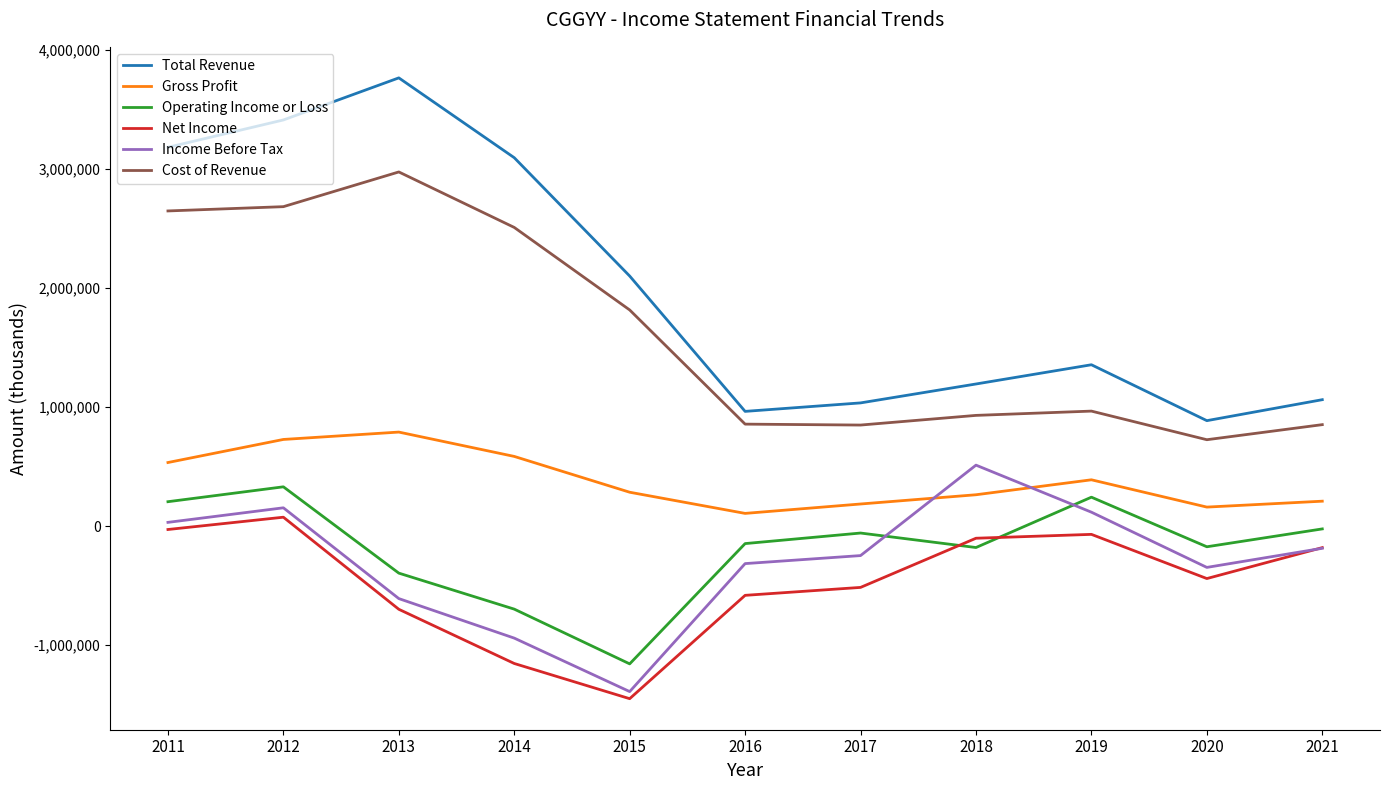

Is it true that Gross Profit equals 1272194 at 2012?

False